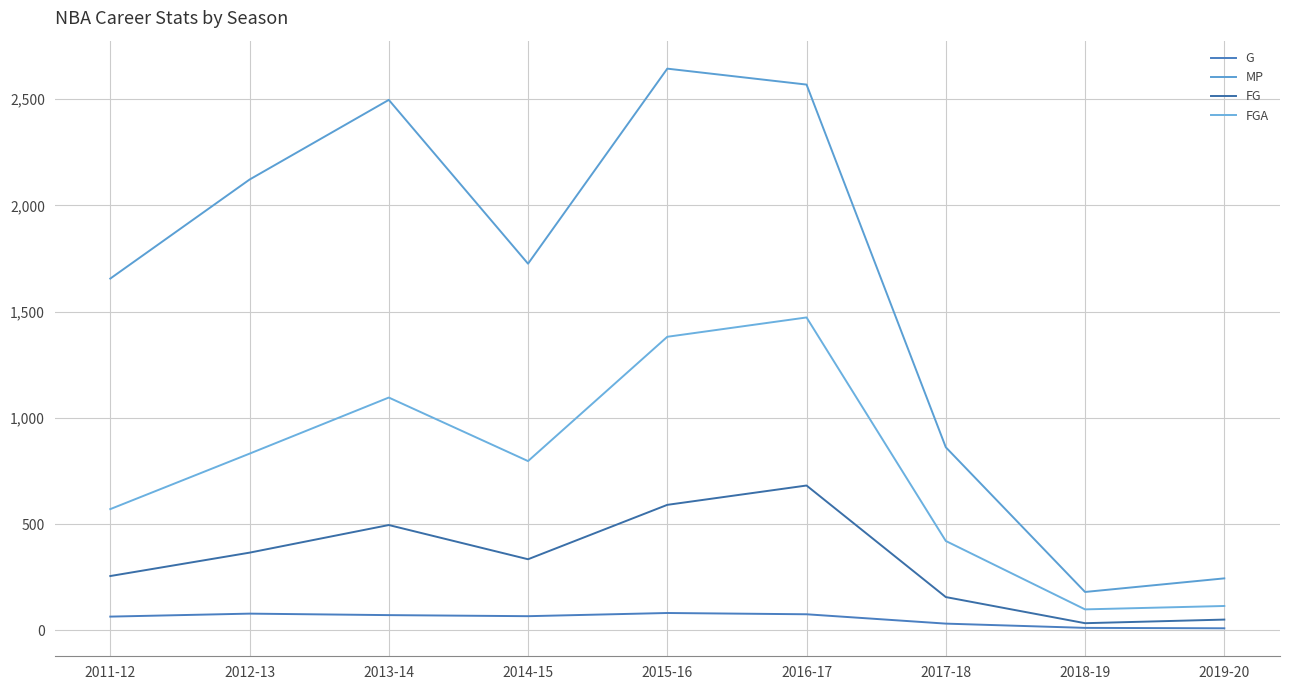

What is the greatest value displayed?

2644